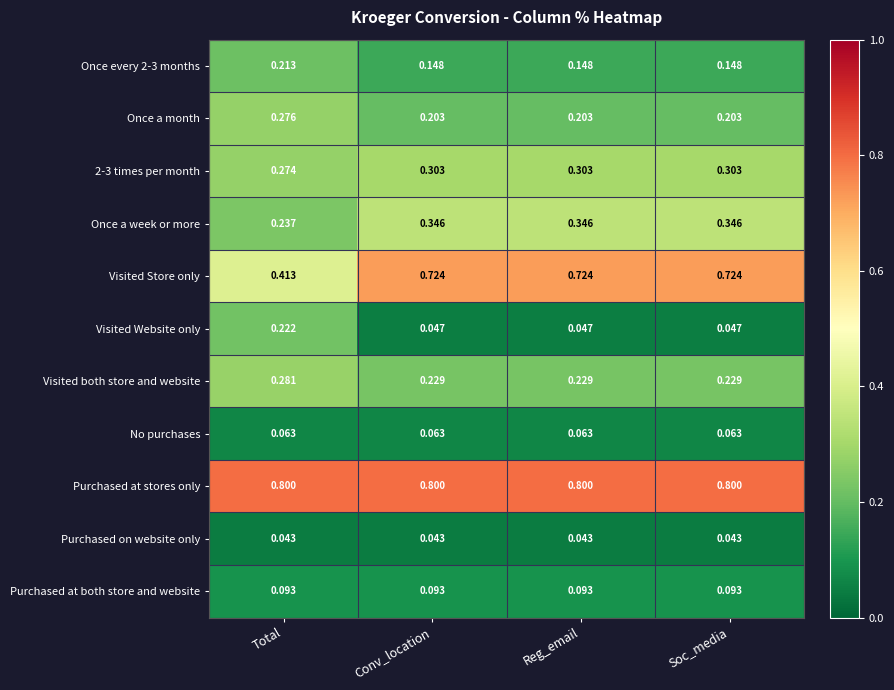

Which series changed the most between Total and Conv_location?

Visited Store only